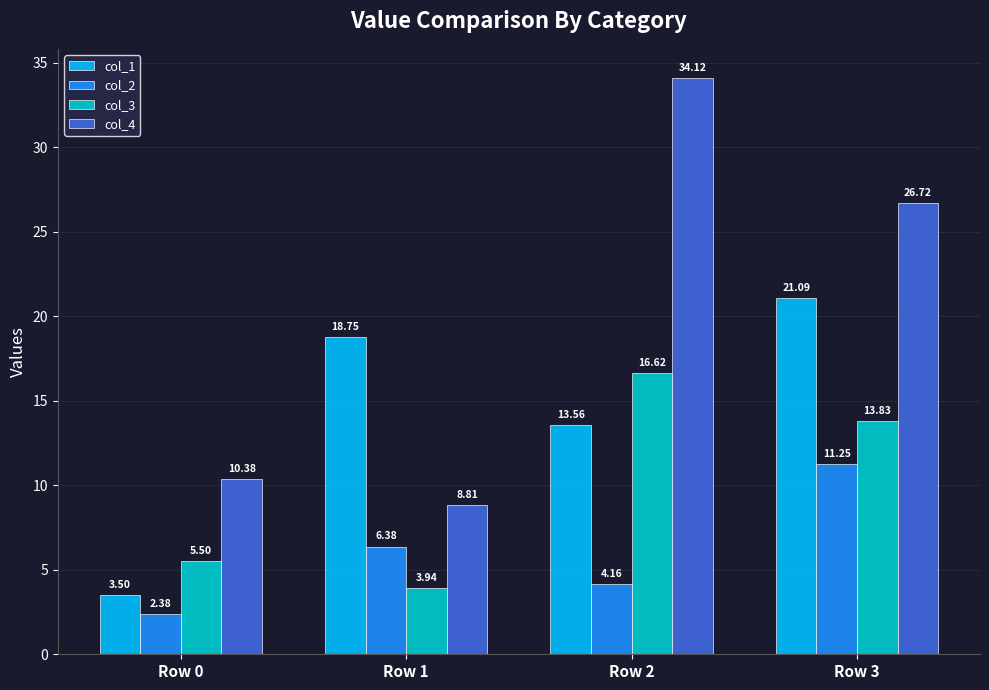

Is the value of col_3 at Row 3 greater than the value of col_1 at Row 3?

No